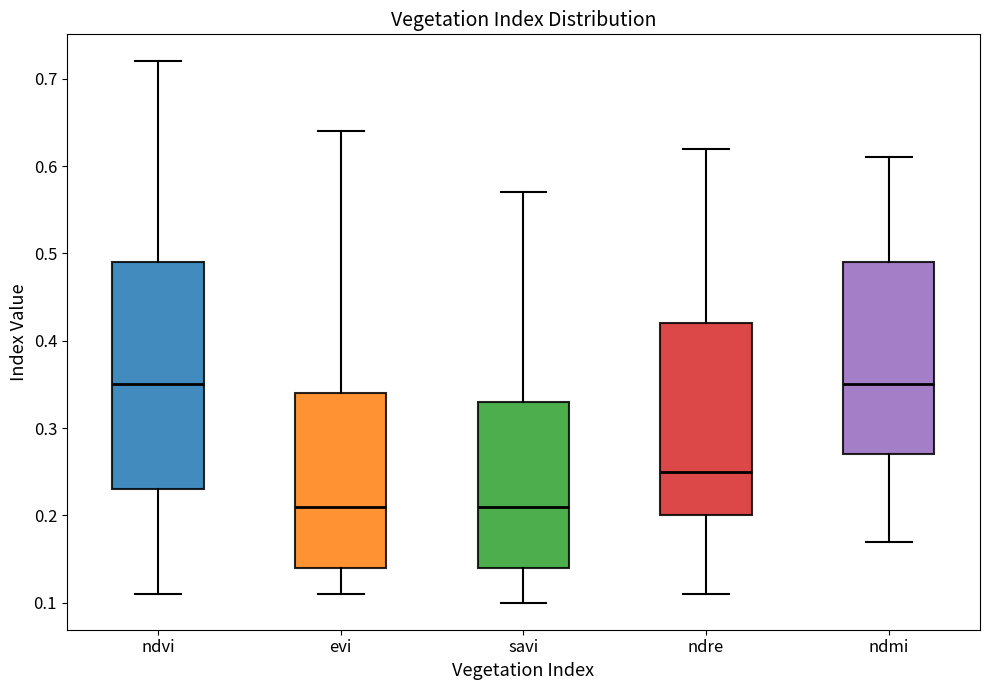

Reading left to right, transcribe this box plot: for each box, give where its median line is, the range the box spans, and where its two whiskers end, as read against the y-axis. The values are not printed on the chart, so give them approximately, as read against the axis.

ndvi: median 0.35, box 0.23 to 0.49, whiskers 0.11 to 0.72
evi: median 0.21, box 0.14 to 0.34, whiskers 0.11 to 0.64
savi: median 0.21, box 0.14 to 0.33, whiskers 0.10 to 0.57
ndre: median 0.25, box 0.20 to 0.42, whiskers 0.11 to 0.62
ndmi: median 0.35, box 0.27 to 0.49, whiskers 0.17 to 0.61